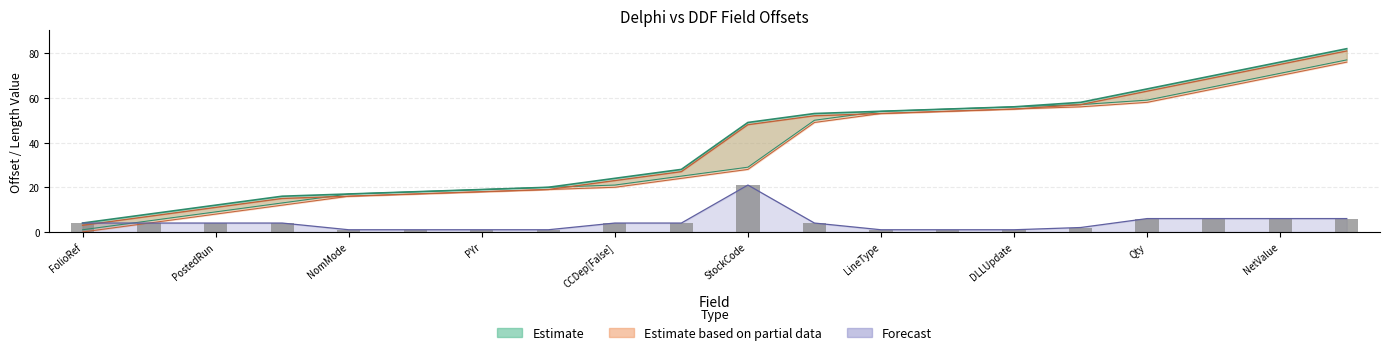

Which has a higher value, DLLUpdate or 16?

16